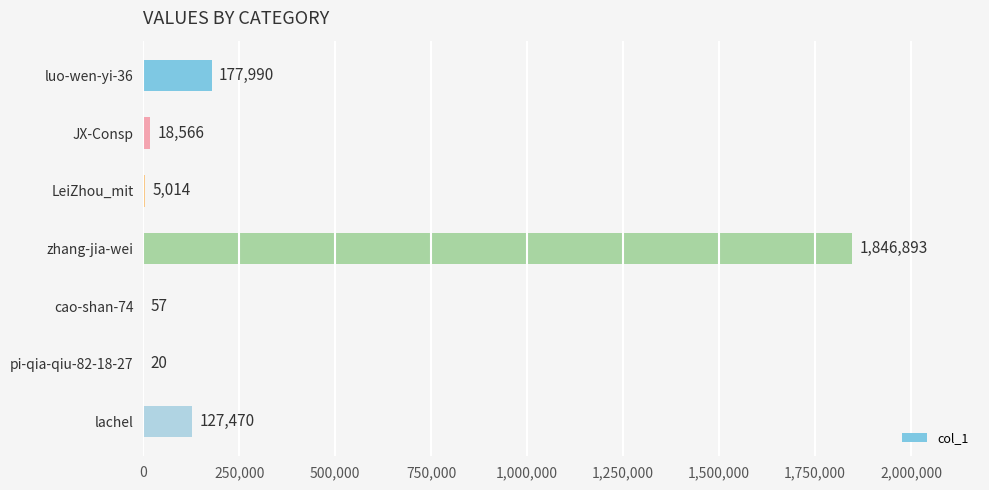

What is the sum of the values at lachel and zhang-jia-wei?

1974363